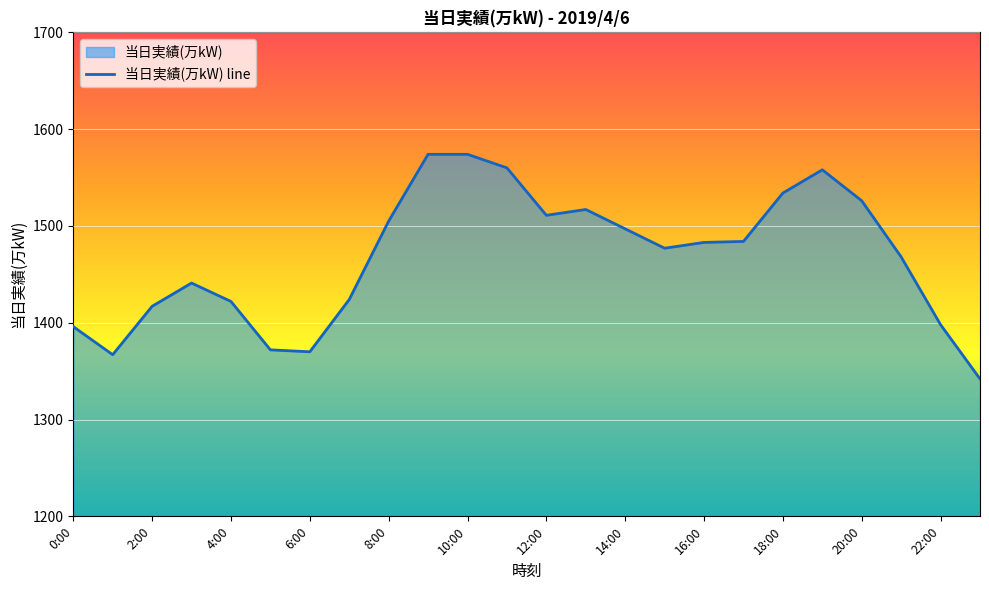

Reading right to left, list all the values displayed in this chart.

23:00=1342	22:00=1398	21:00=1468	20:00=1526	19:00=1558	18:00=1534	17:00=1484	16:00=1483	15:00=1477	14:00=1497	13:00=1517	12:00=1511	11:00=1560	10:00=1574	9:00=1574	8:00=1505	7:00=1424	6:00=1370	5:00=1372	4:00=1422	3:00=1441	2:00=1417	1:00=1367	0:00=1396